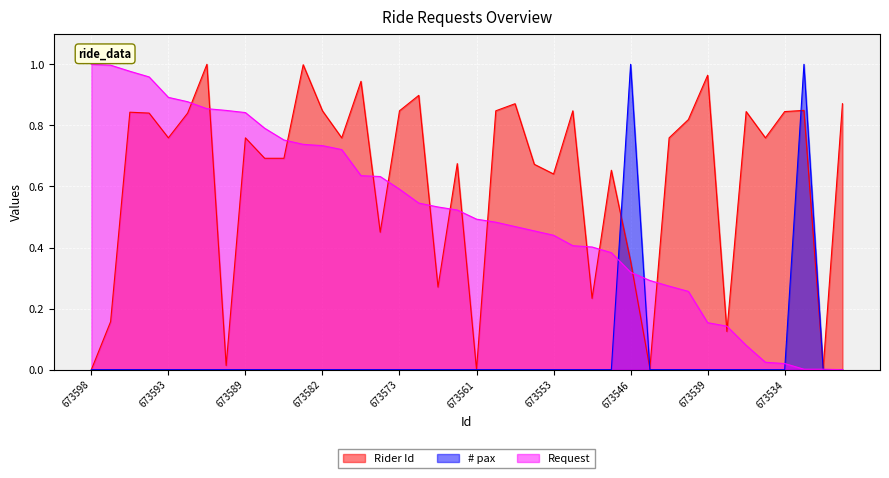

What value does the Request series have at 673569?

0.5